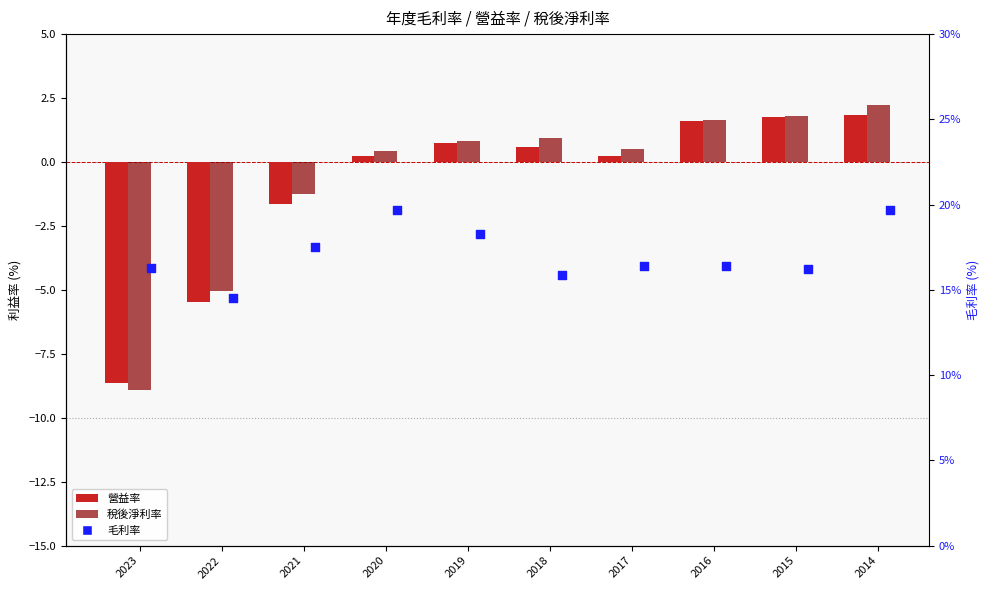

What are all the series names shown in the legend?

營益率, 稅後淨利率, 毛利率